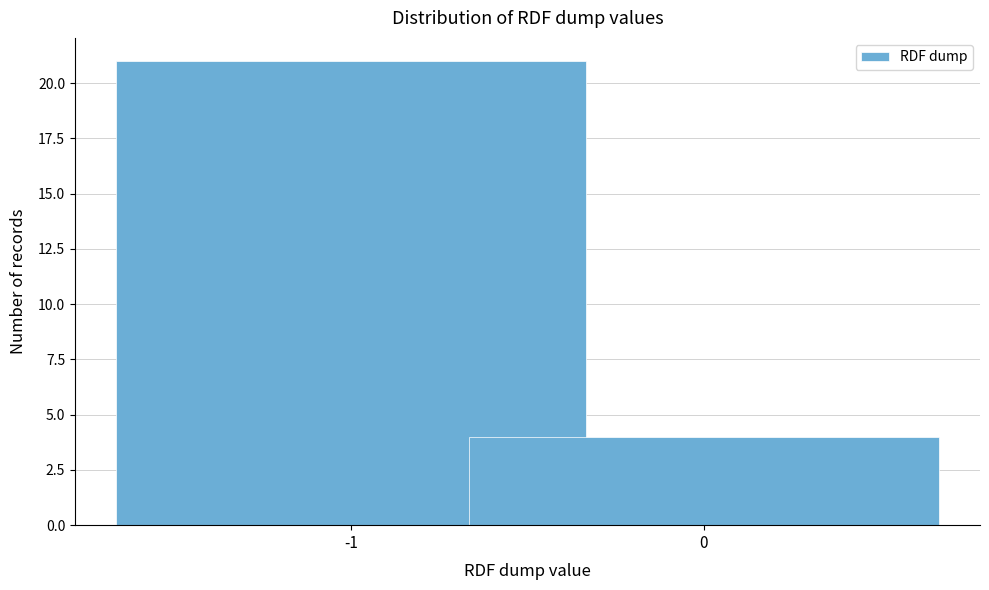

Reading left to right, extract all data points from this chart.

-1=21	0=4